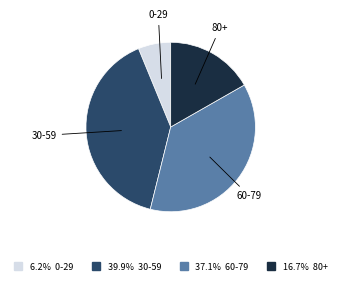

Is there any slice that represents more than half of the pie?

No